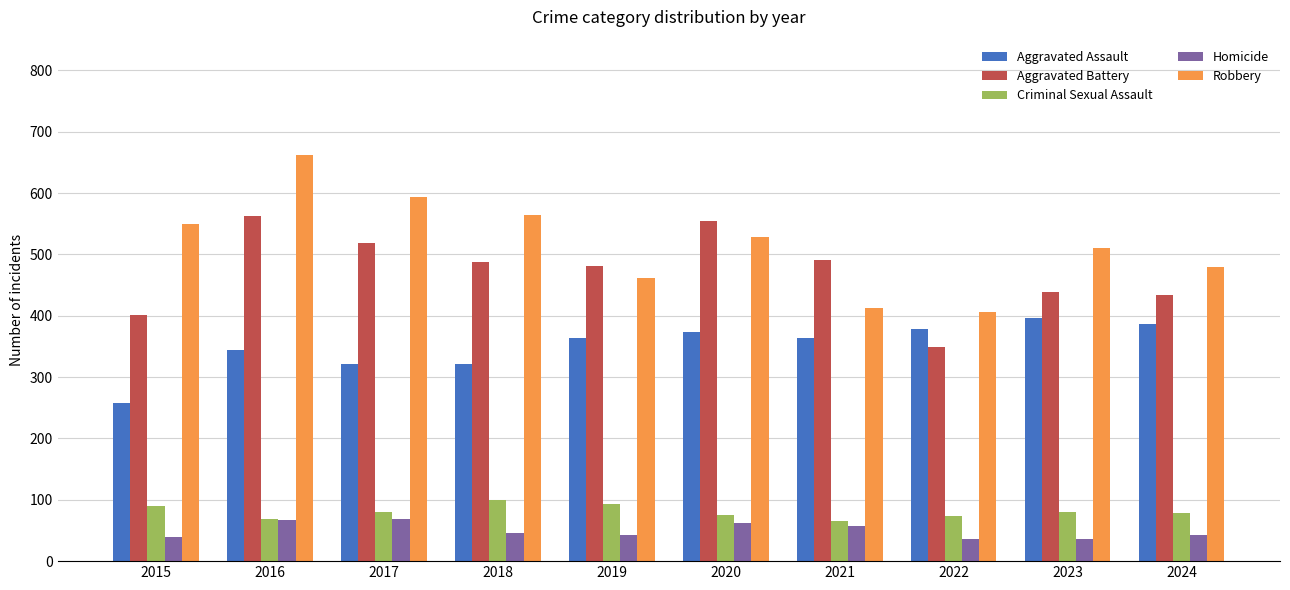

Is the value of Robbery at 2015 greater than the value of Aggravated Assault at 2021?

Yes